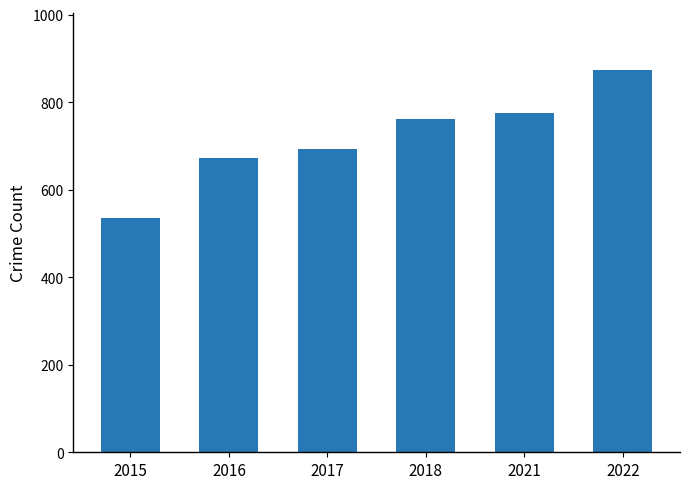

Approximately how many times larger is the value at 2016 compared to 2017?

1.0